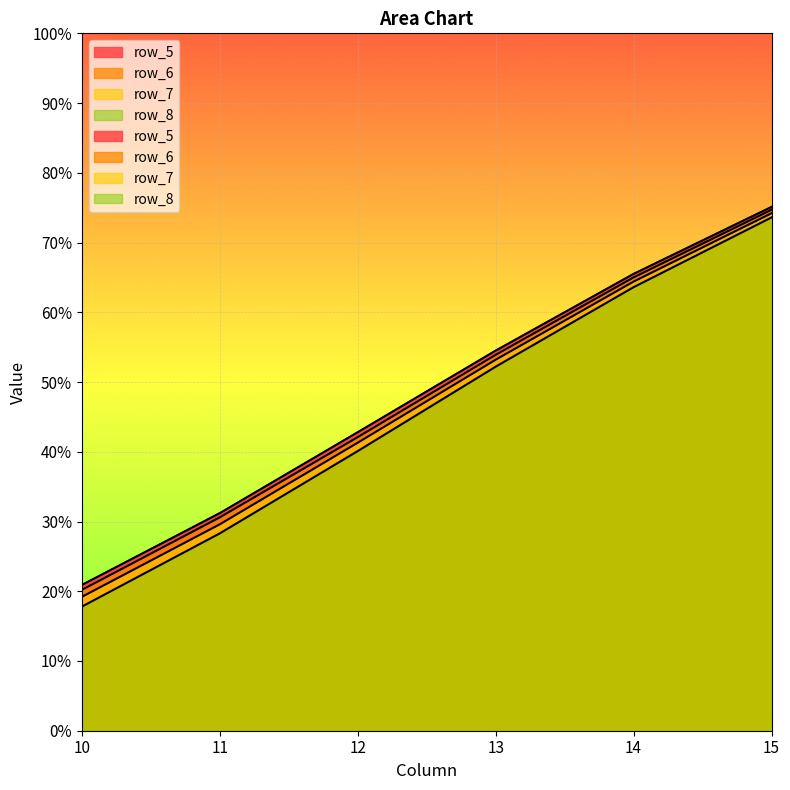

What is the sum of all row_5 values?

2.9